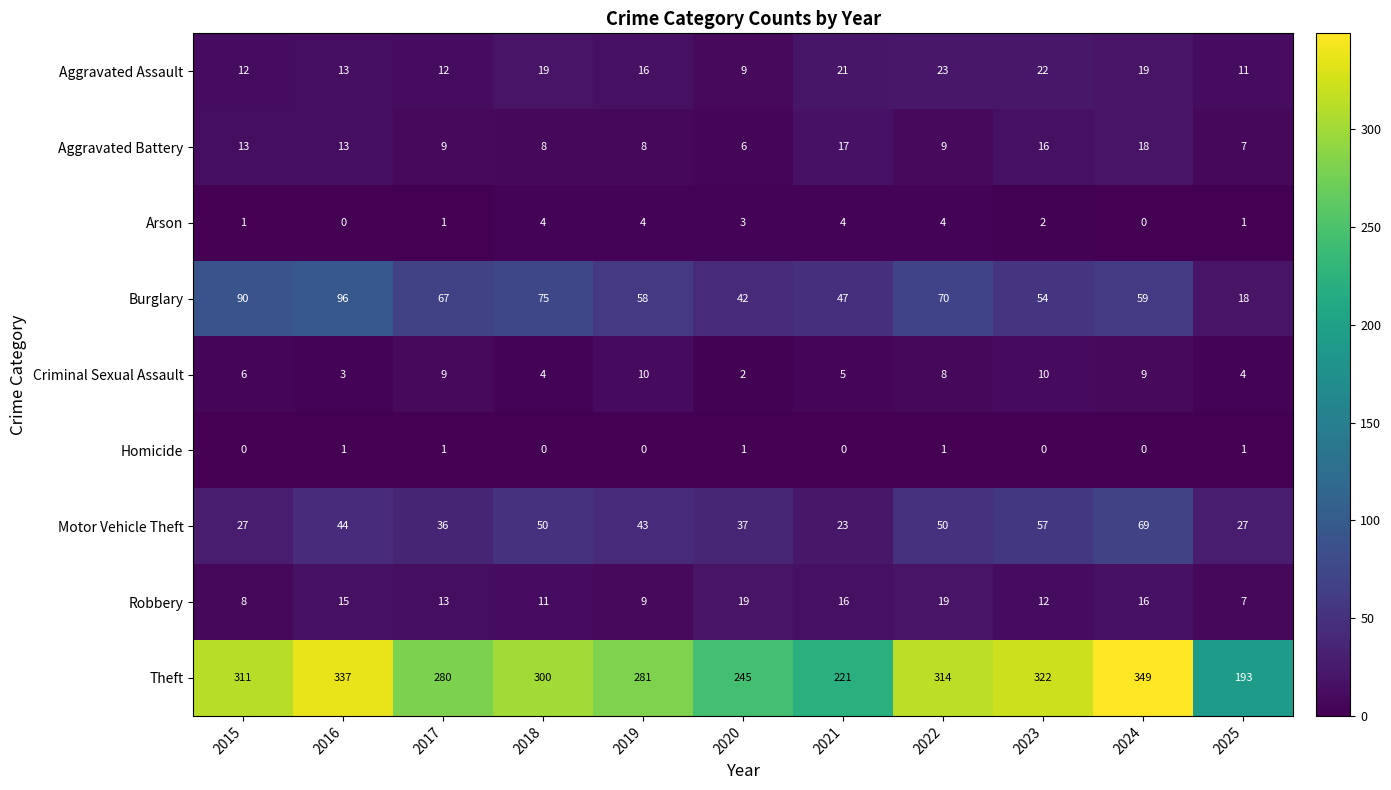

What is the difference between the highest and lowest values at 2020?

244